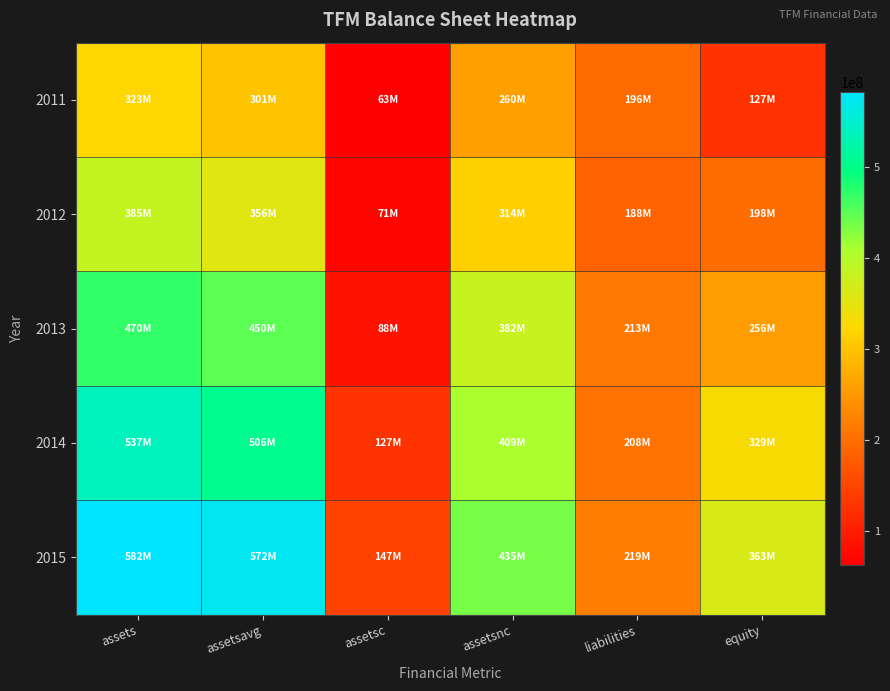

Count the number of categories in the chart.

6